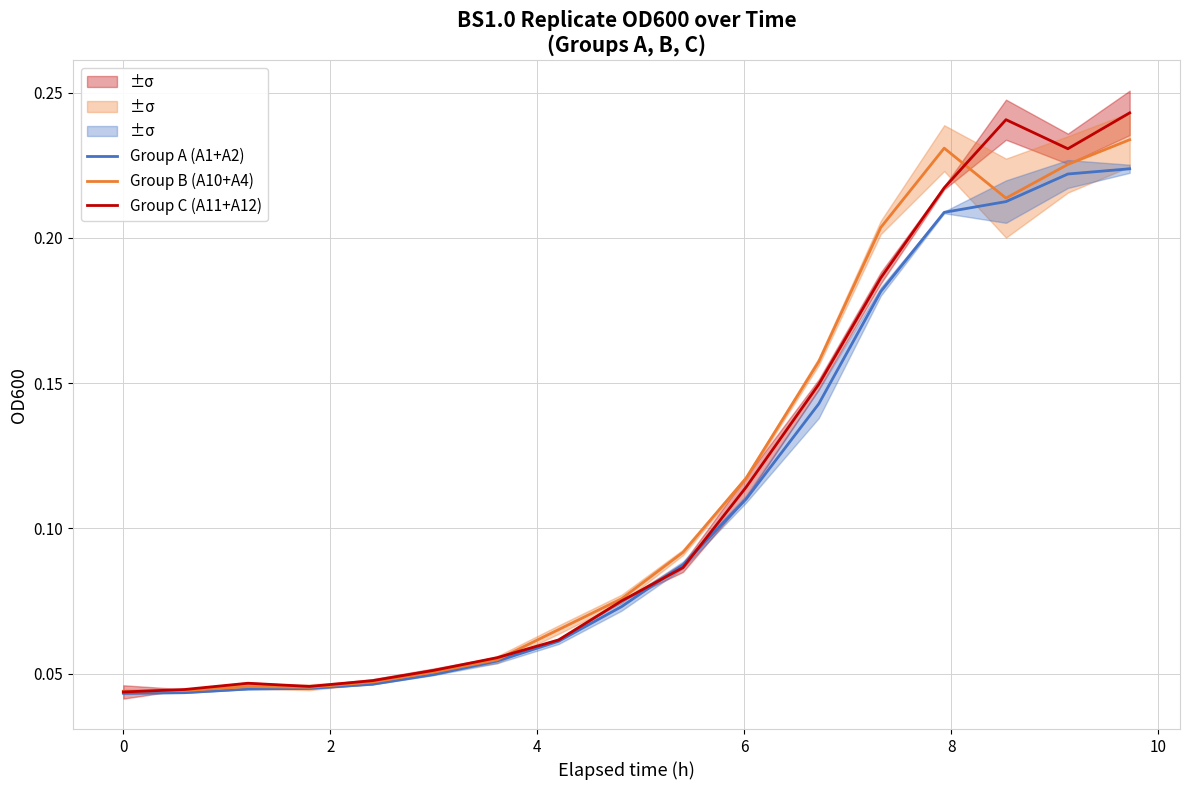

What is the difference between the maximum and minimum values in the Group A (A1+A2) series?

0.2